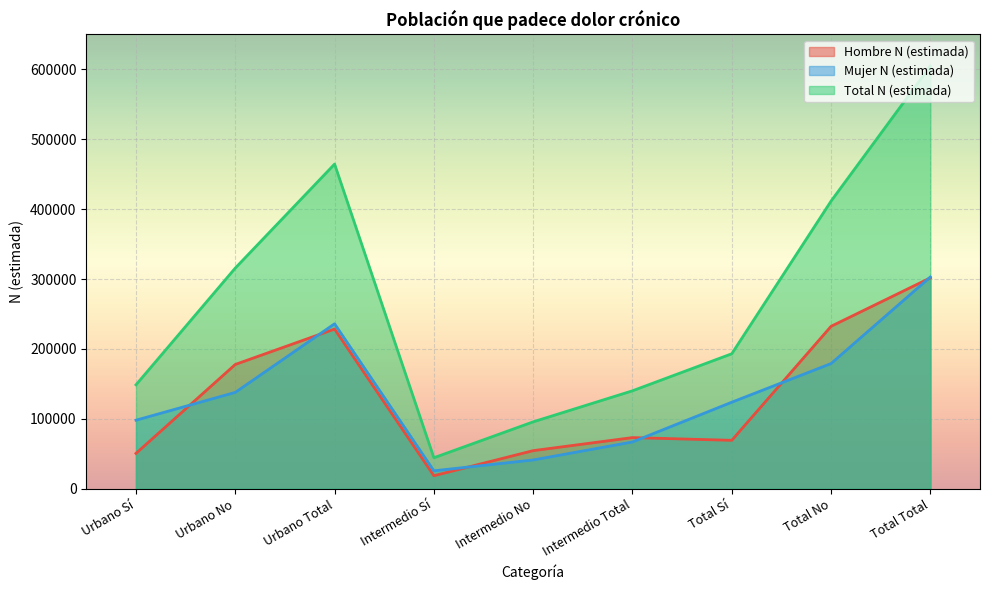

Where does the Total N (estimada) series first go above 193179?

Urbano No